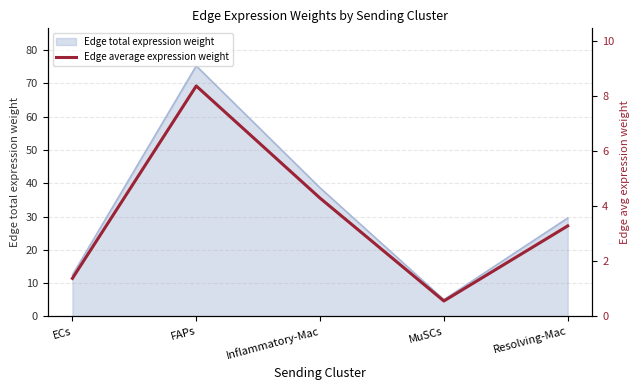

True or false: the data shows 3.3 at Resolving-Mac.

True